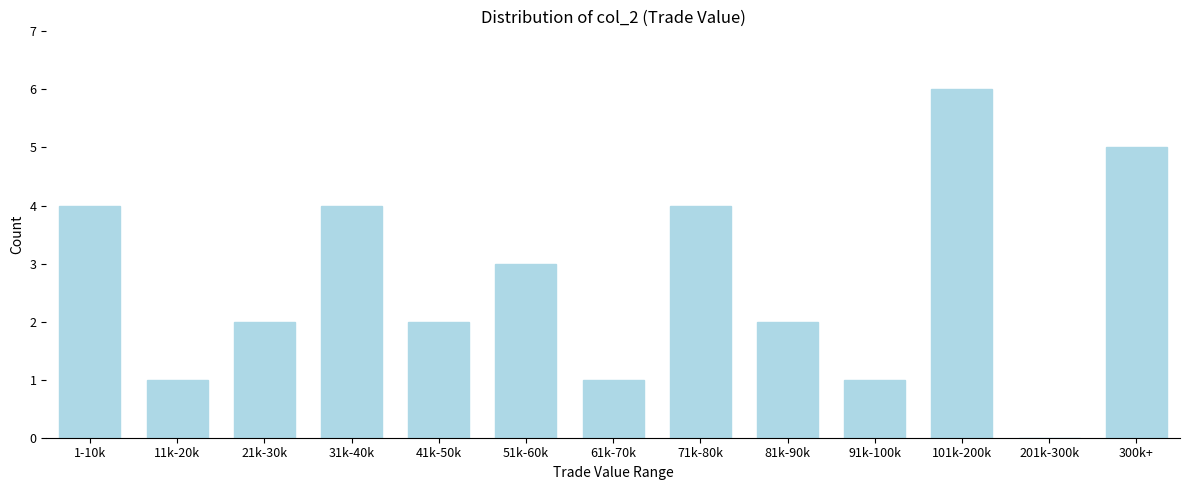

Reading left to right, list all the values displayed in this chart.

1-10k=4	11k-20k=1	21k-30k=2	31k-40k=4	41k-50k=2	51k-60k=3	61k-70k=1	71k-80k=4	81k-90k=2	91k-100k=1	101k-200k=6	201k-300k=0	300k+=5